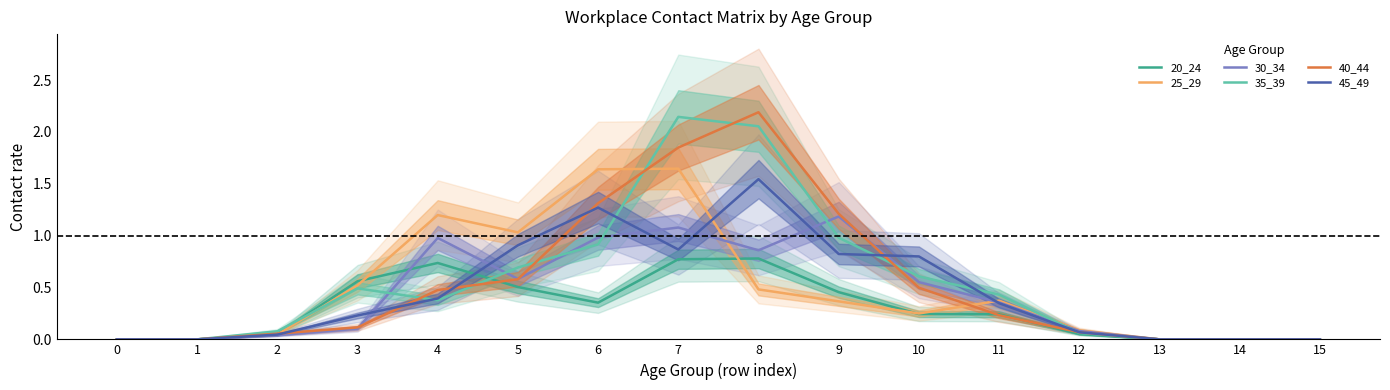

What is the highest value of the 25_29 series?

1.6